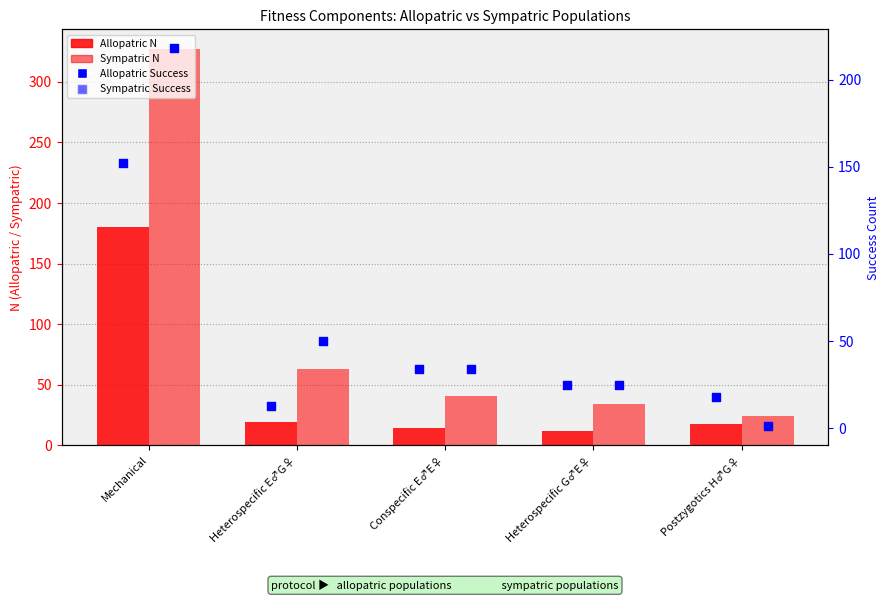

Which series contains the lowest Y value?

Sympatric Success